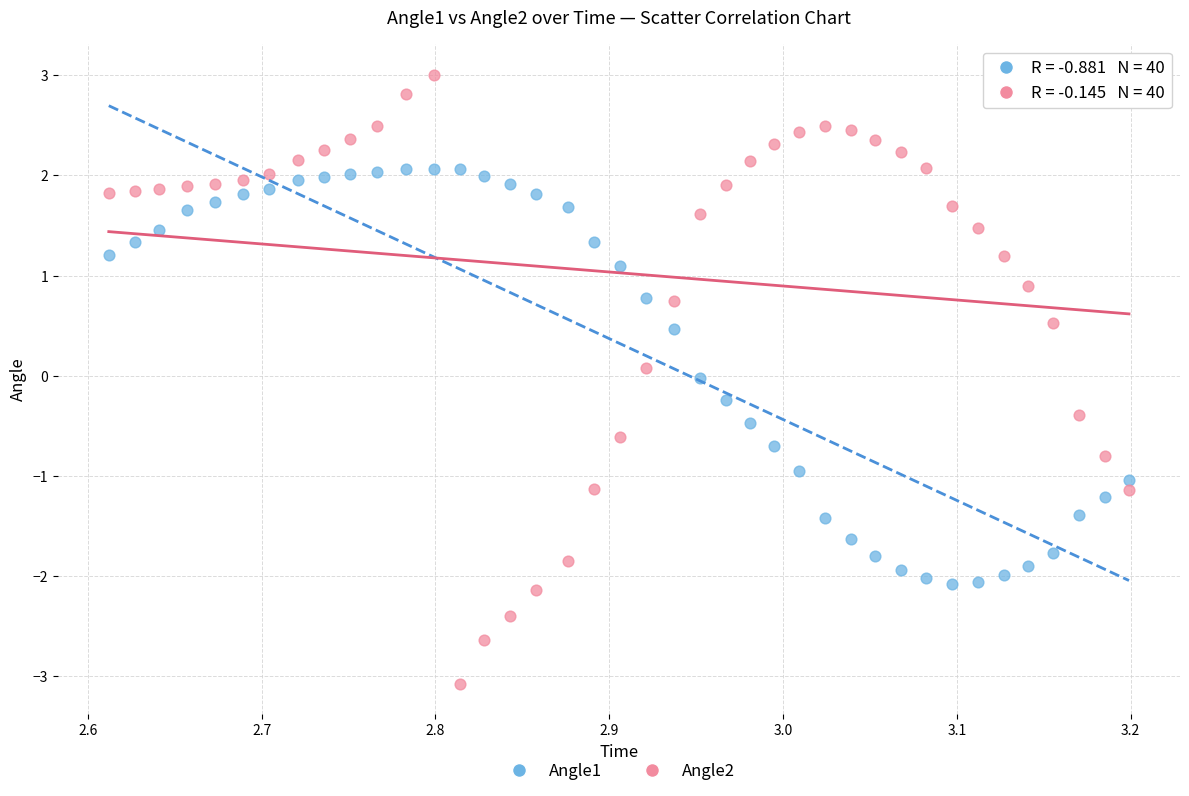

Which series reaches the minimum Y coordinate?

Angle2